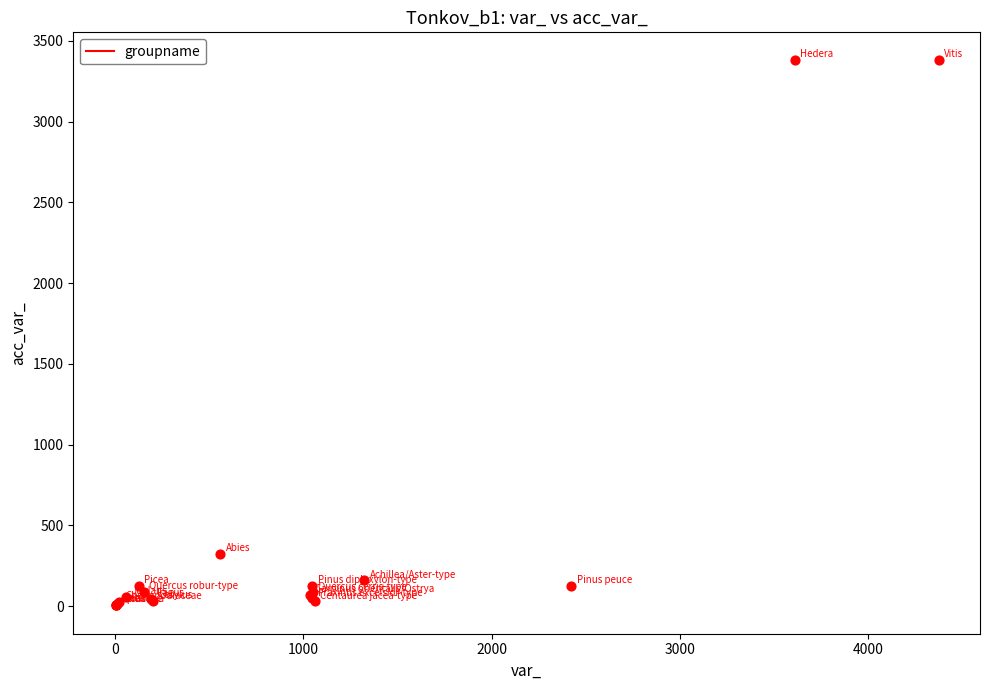

What Y value in the scatter plot is closest to 1694?

321